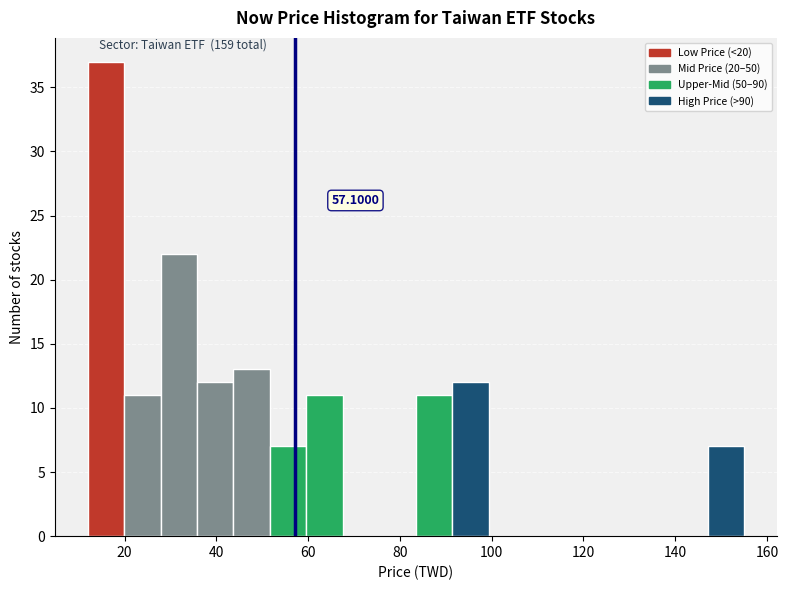

Read against the x-axis, roughly where is the centre of the tallest bar?

16